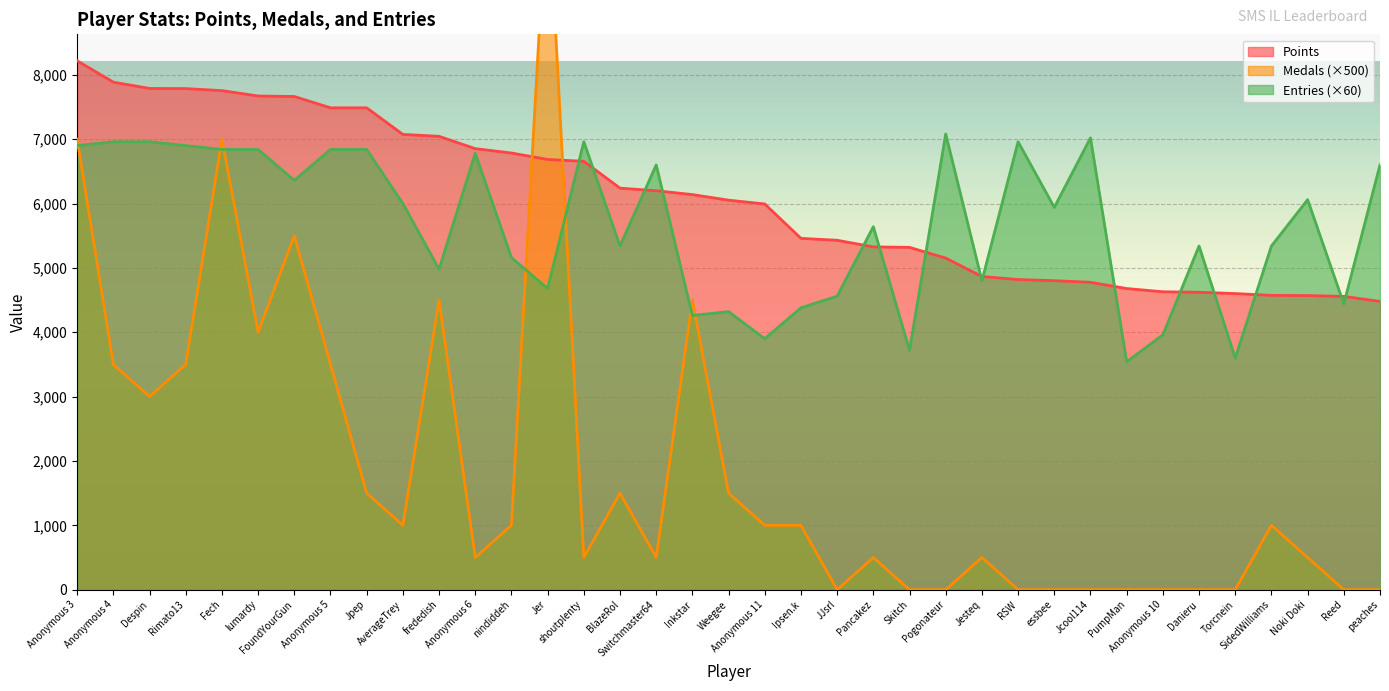

How many times do Medals and Points cross each other?

2